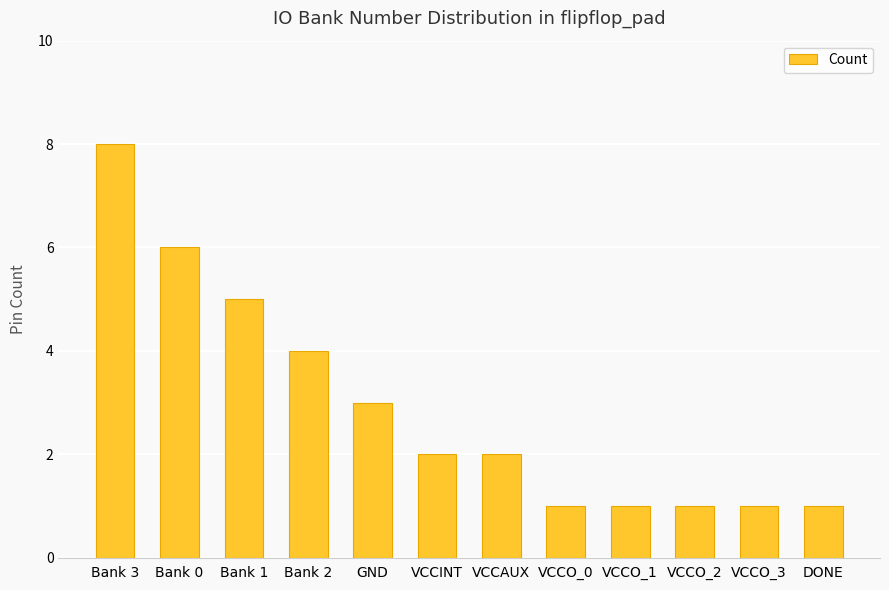

What is the average value?

3